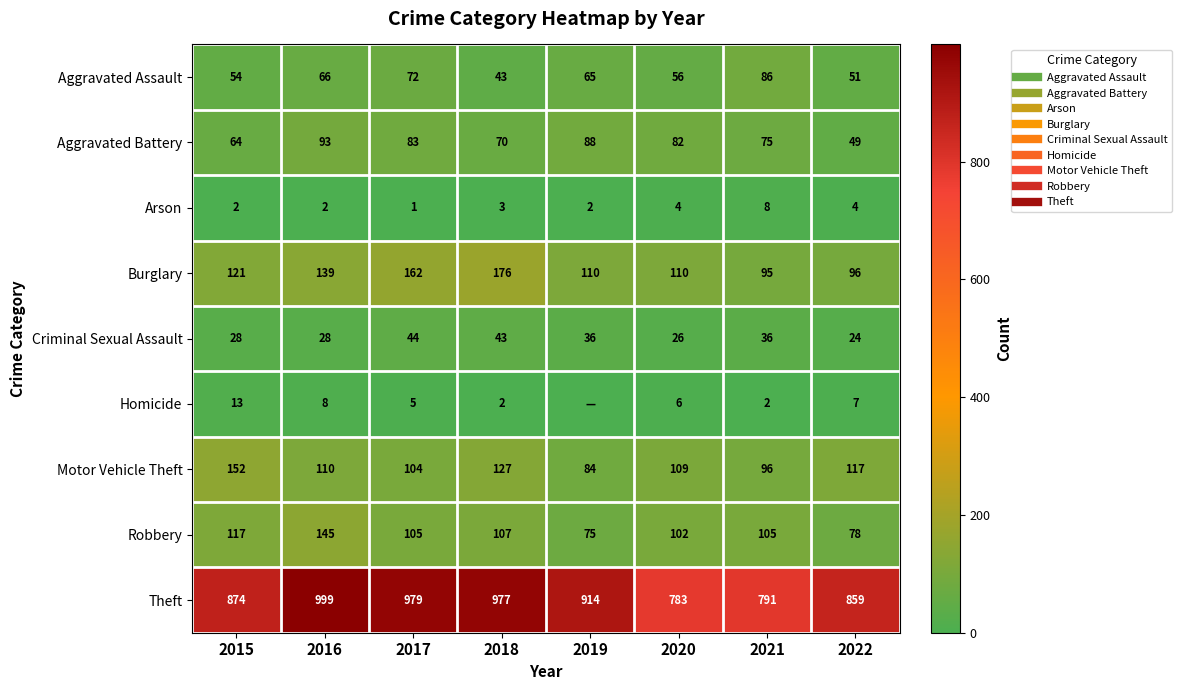

Is the value of Burglary at 2020 greater than the value of Criminal Sexual Assault at 2020?

Yes